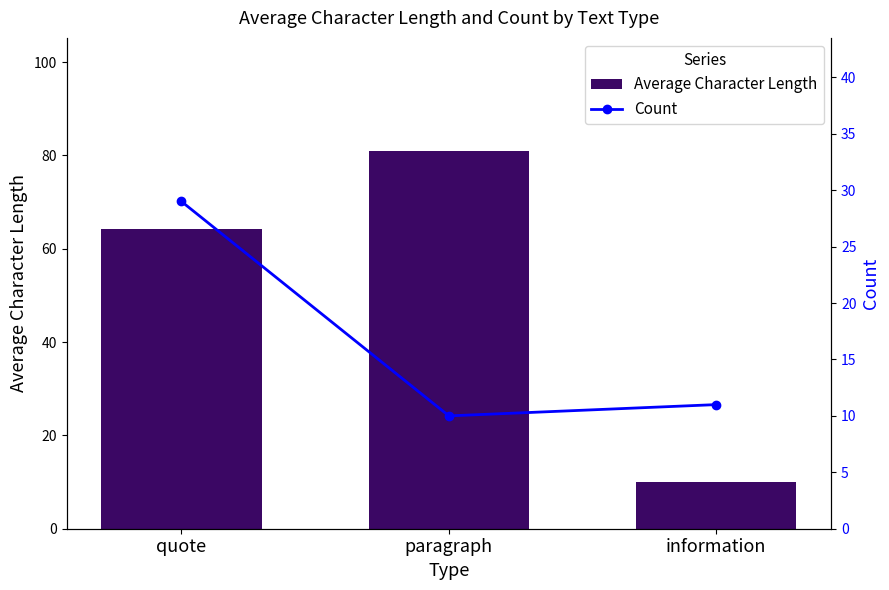

Rank the categories by Count value from highest to lowest.

quote, information, paragraph